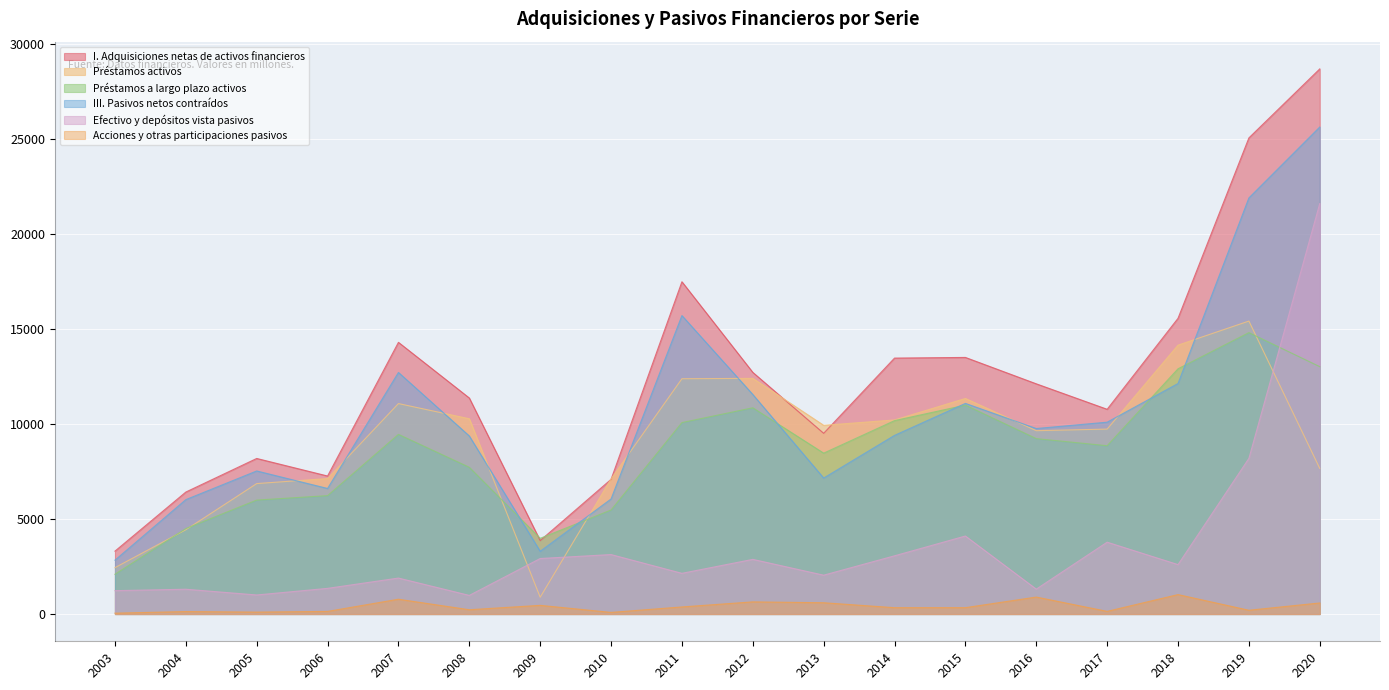

What is the value of the Préstamos a largo plazo activos point at the 7th from the left?

3984